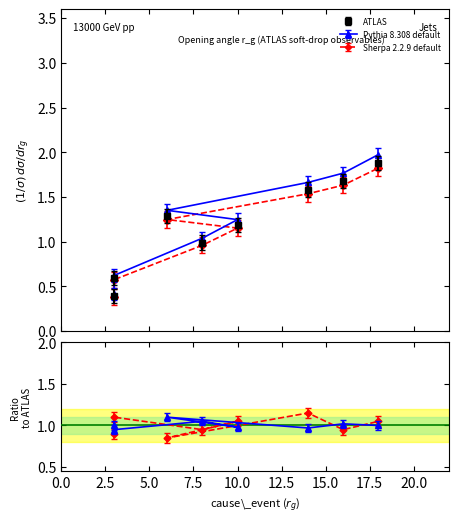

How many values are below 1?

3